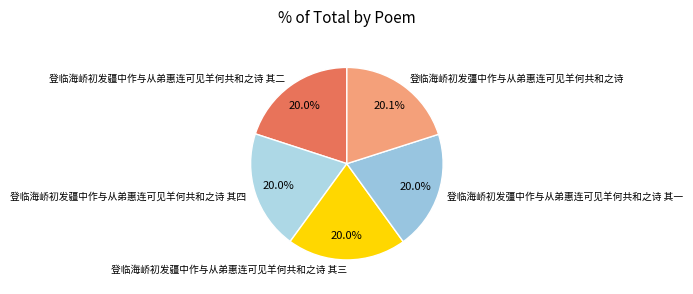

Does 登临海峤初发彊中作与从弟惠连可见羊何共和之诗 represent more than half of the total?

No